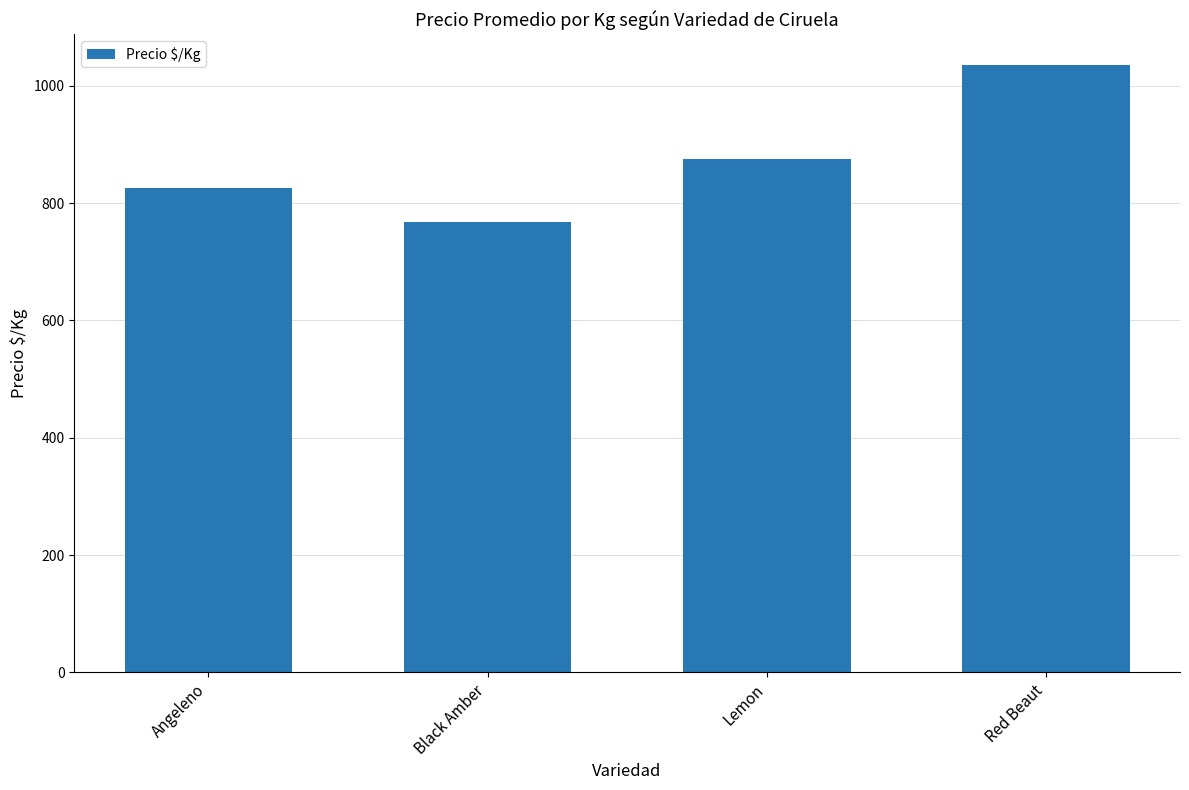

List the labels in order of value, largest first.

Red Beaut, Lemon, Angeleno, Black Amber